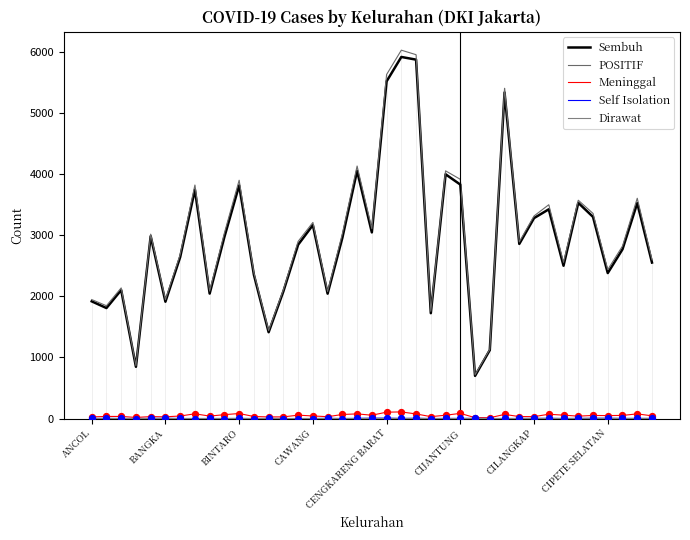

How many lines are shown in the chart?

5